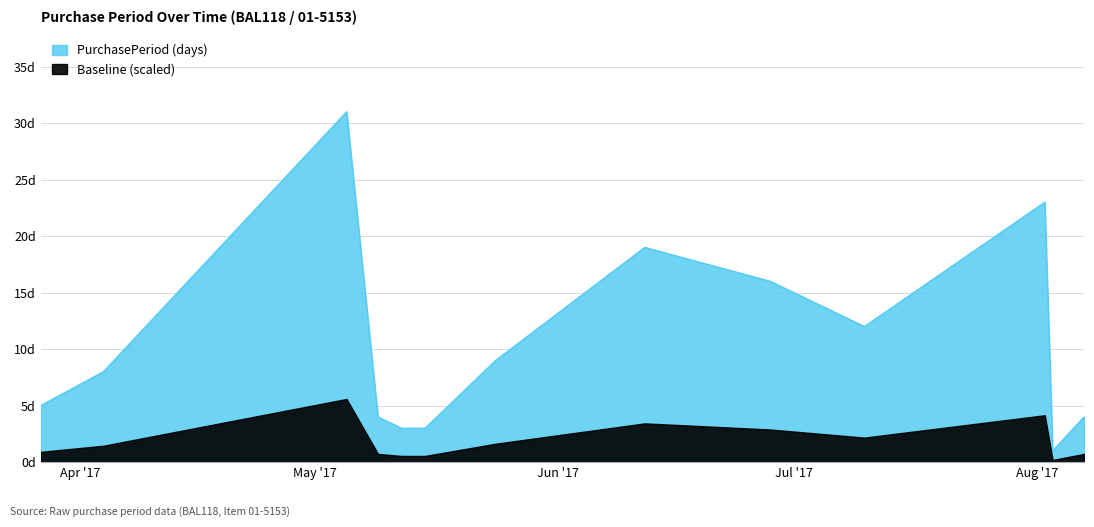

List the labels in order of value, smallest first.

2017-08-03, 2017-05-12, 2017-05-15, 2017-05-09, 2017-08-07, 2017-03-27, 2017-04-04, 2017-05-24, 2017-07-10, 2017-06-28, 2017-06-12, 2017-08-02, 2017-05-05